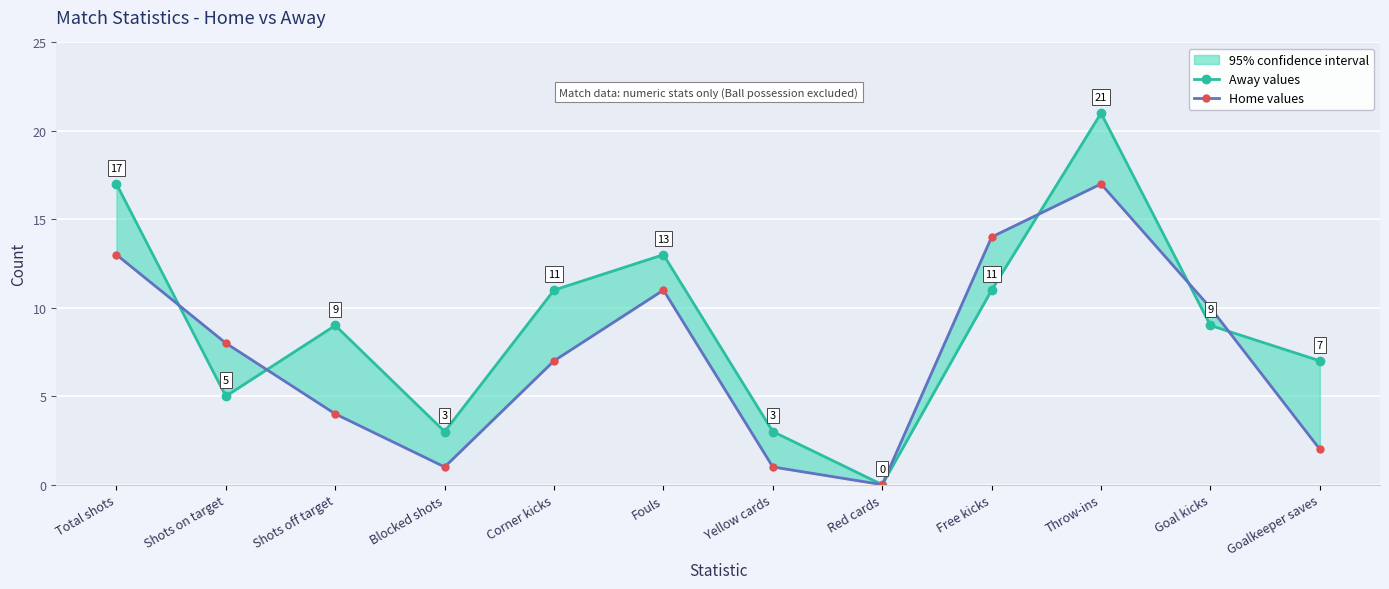

What is the difference between the Home values values at Total shots and Shots off target?

9